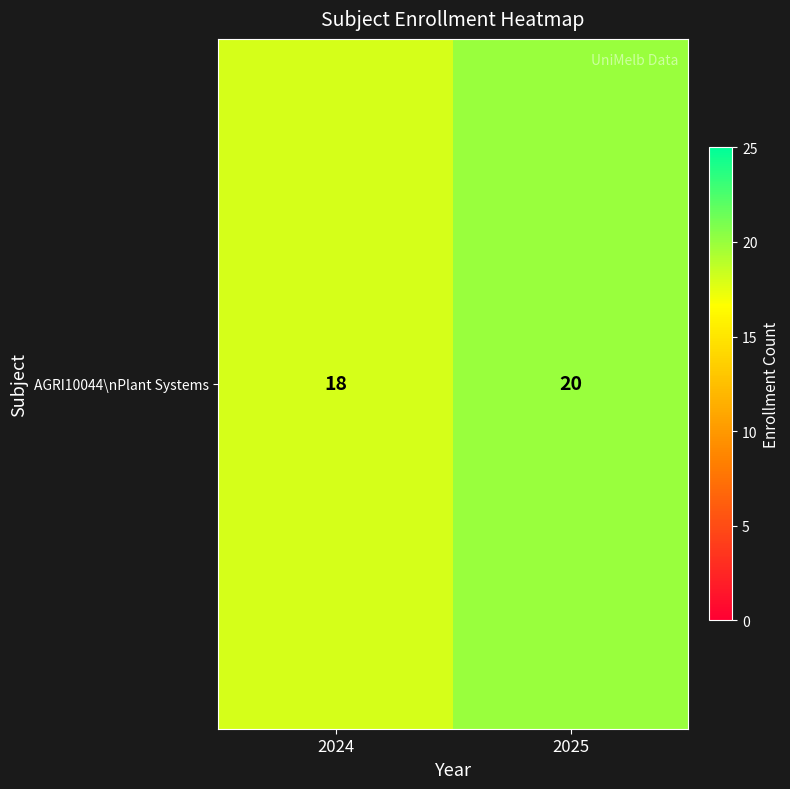

What is the greatest value displayed?

20